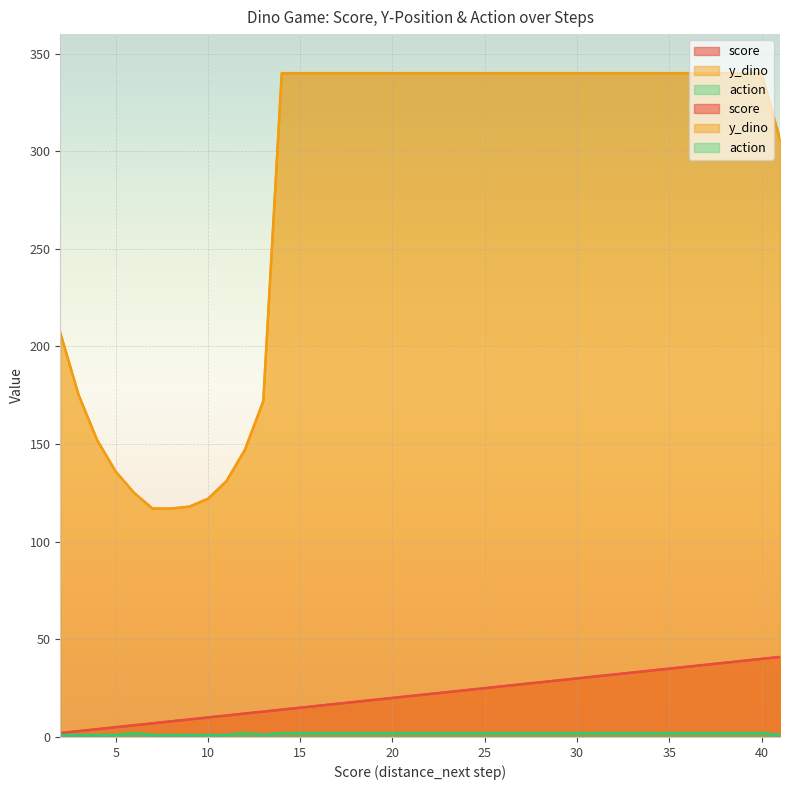

Which category has the lowest value across all series?

2